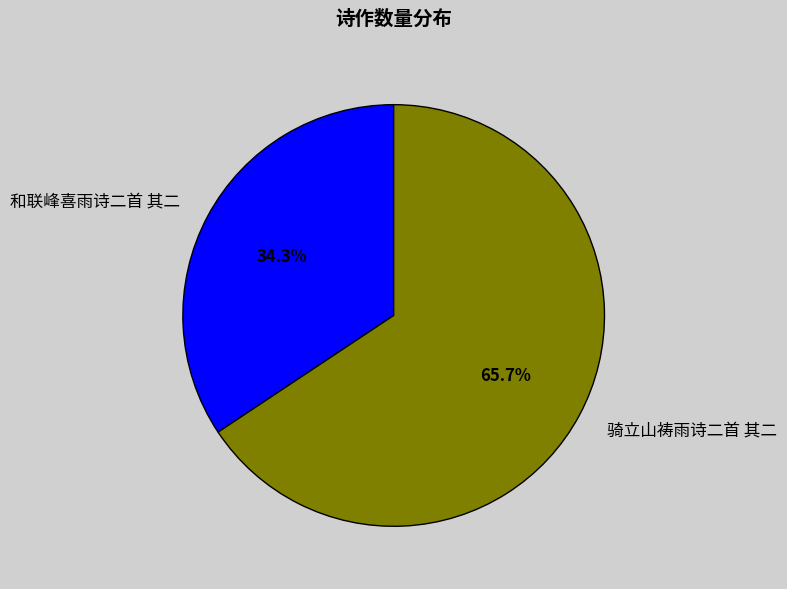

What portion of the pie excludes 和联峰喜雨诗二首 其二?

65.7%